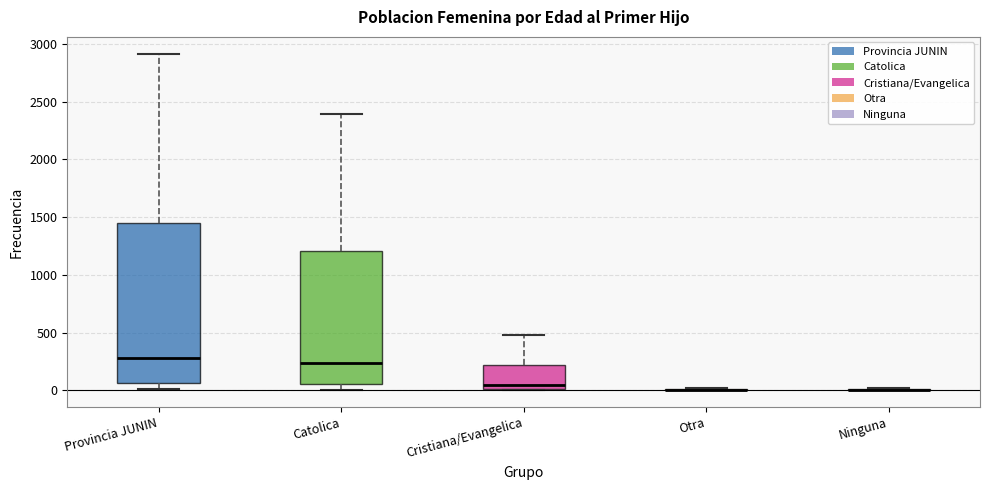

Reading left to right, transcribe this box plot: for each box, give where its median line is, the range the box spans, and where its two whiskers end, as read against the y-axis. The values are not printed on the chart, so give them approximately, as read against the axis.

Provincia JUNIN: median 300, box 50 to 1450, whiskers 0 to 2900
Catolica: median 250, box 50 to 1200, whiskers 0 to 2400
Cristiana/Evangelica: median 50, box 0 to 200, whiskers 0 to 500
Otra: box collapsed to a line at 0, whiskers 0 to 0
Ninguna: box collapsed to a line at 0, whiskers 0 to 0